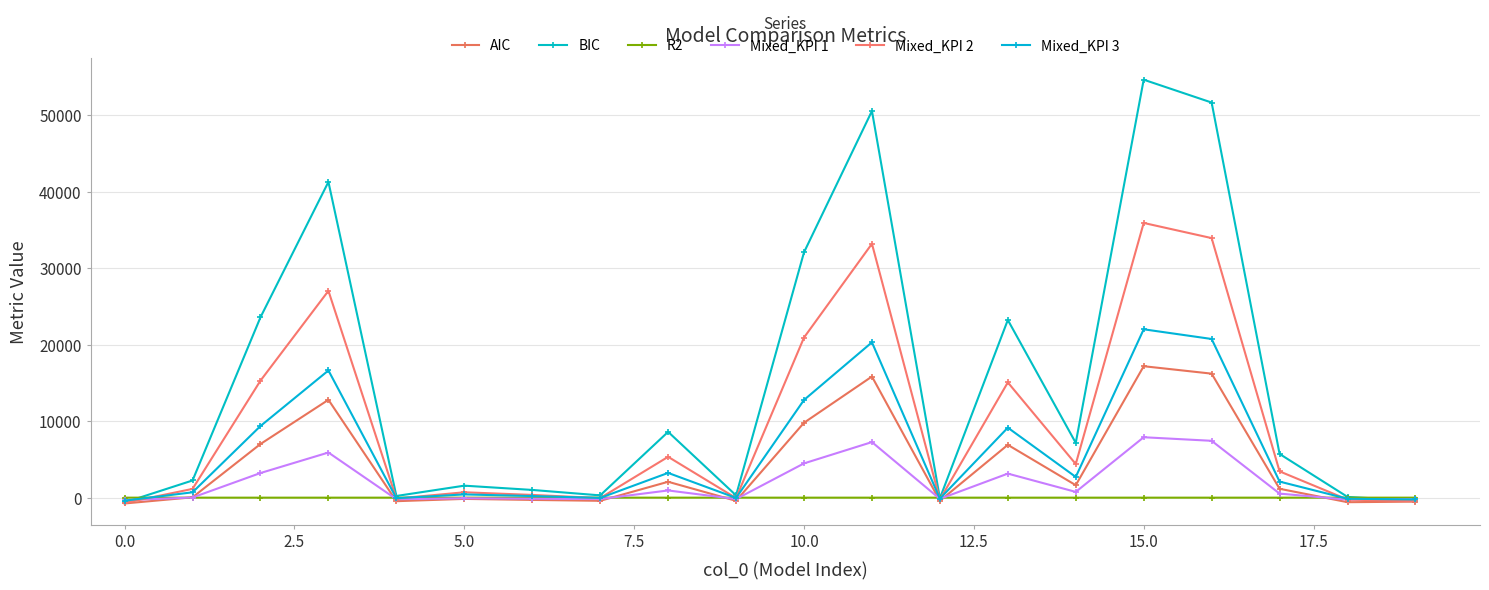

True or false: Mixed_KPI 1 and BIC cross at least once.

True